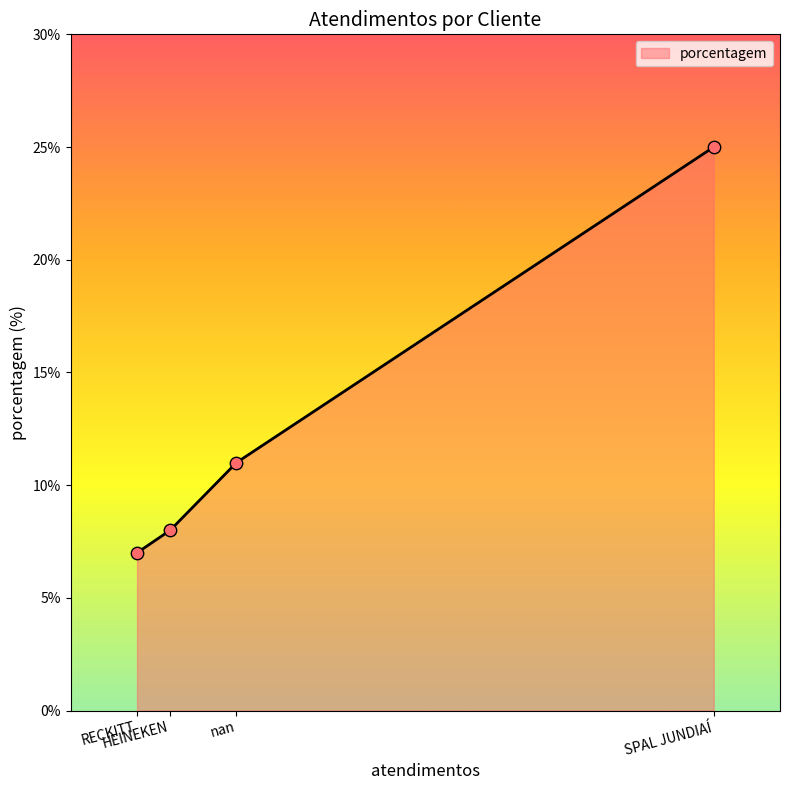

What is the ratio of the value at nan to the value at SPAL JUNDIAÍ?

0.4